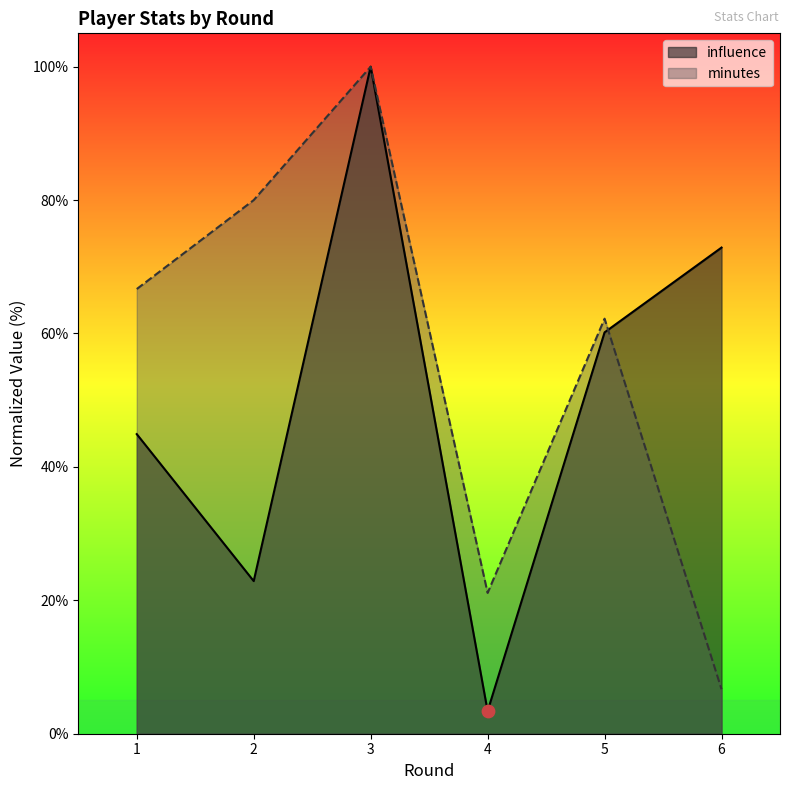

Which series contains the highest Y value?

influence